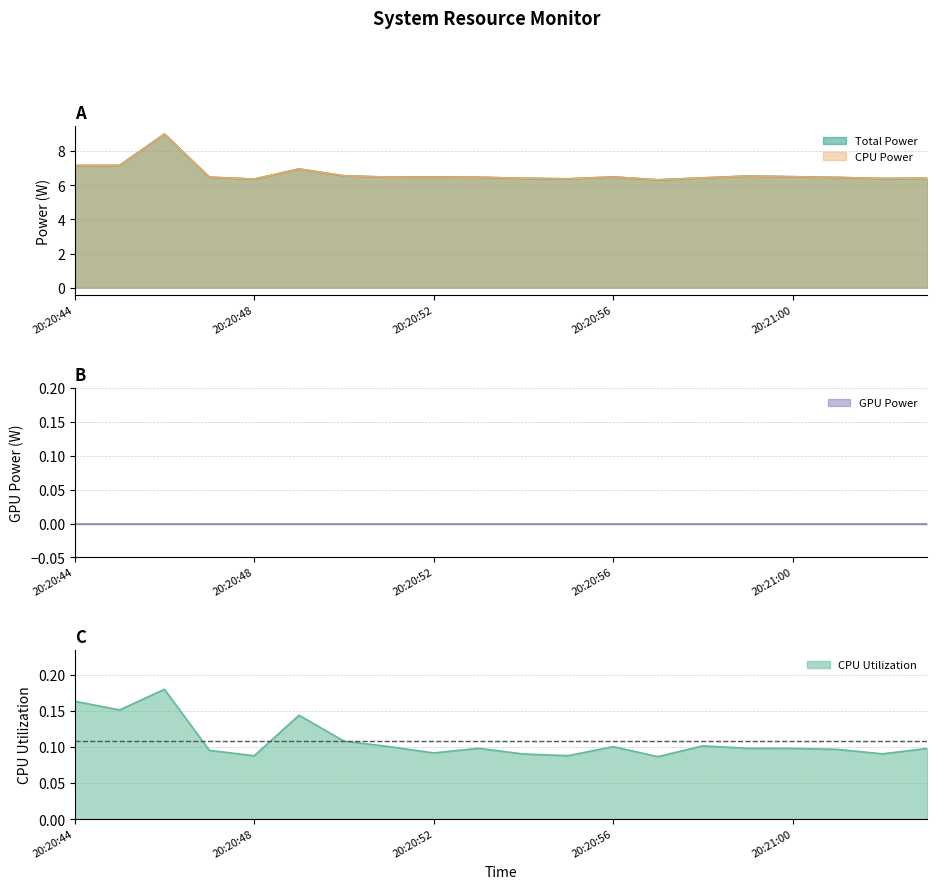

Does the chart display data point markers on the line(s)?

No